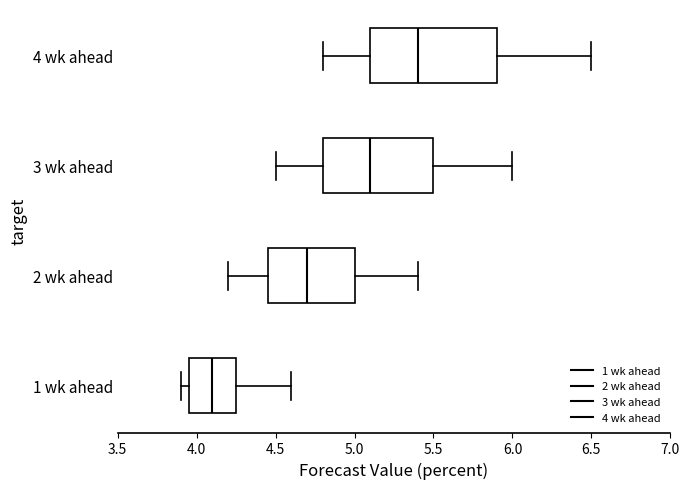

Which box's median line is the furthest to the left?

1 wk ahead